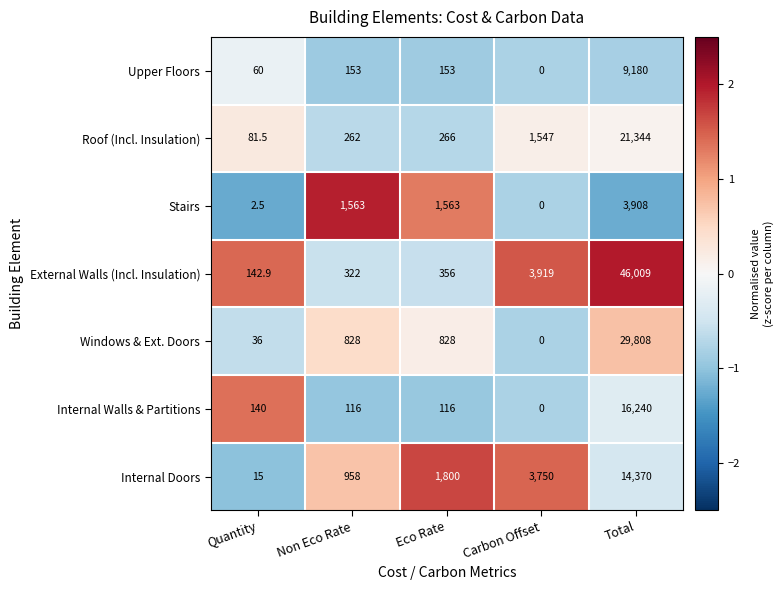

Where is Roof (Incl. Insulation) nearest to the value 10712?

Carbon Offset